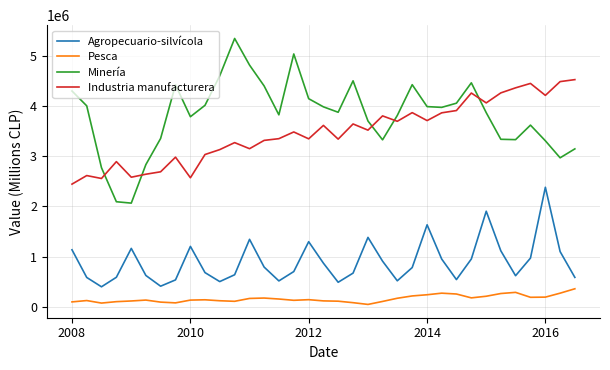

Which series has the largest total across all categories?

Minería